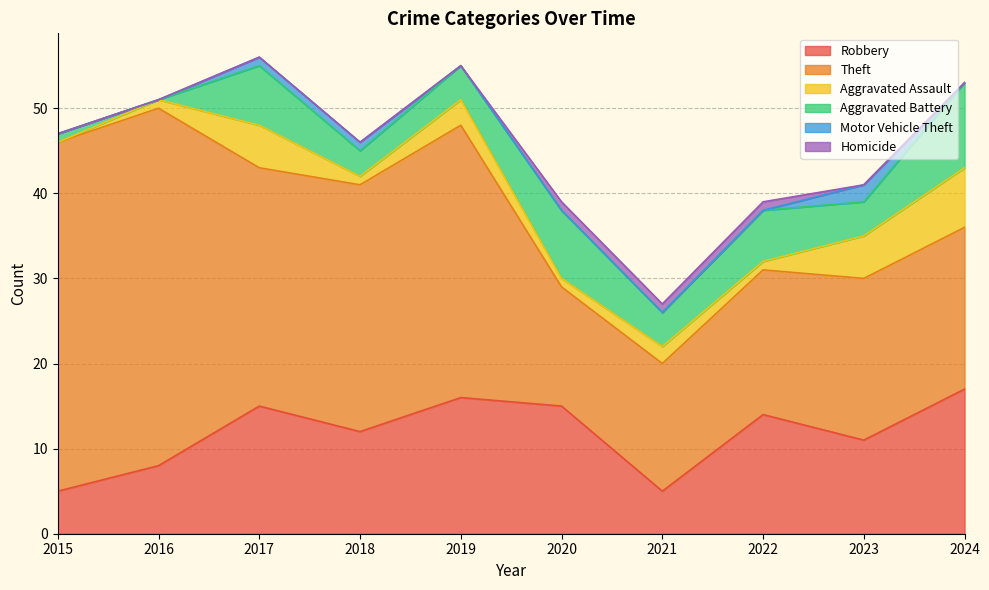

The value of Aggravated Assault at 2020 is 1. True or false?

True